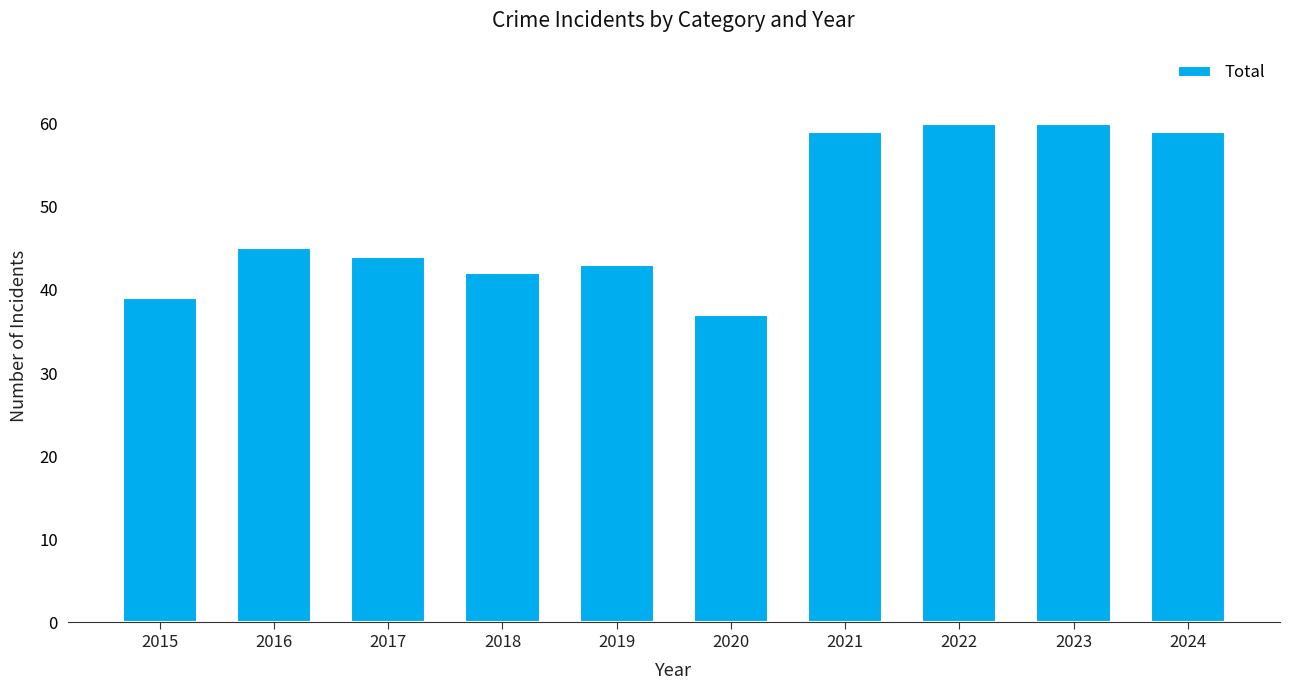

What is the value of the 10th bar from the left?

59